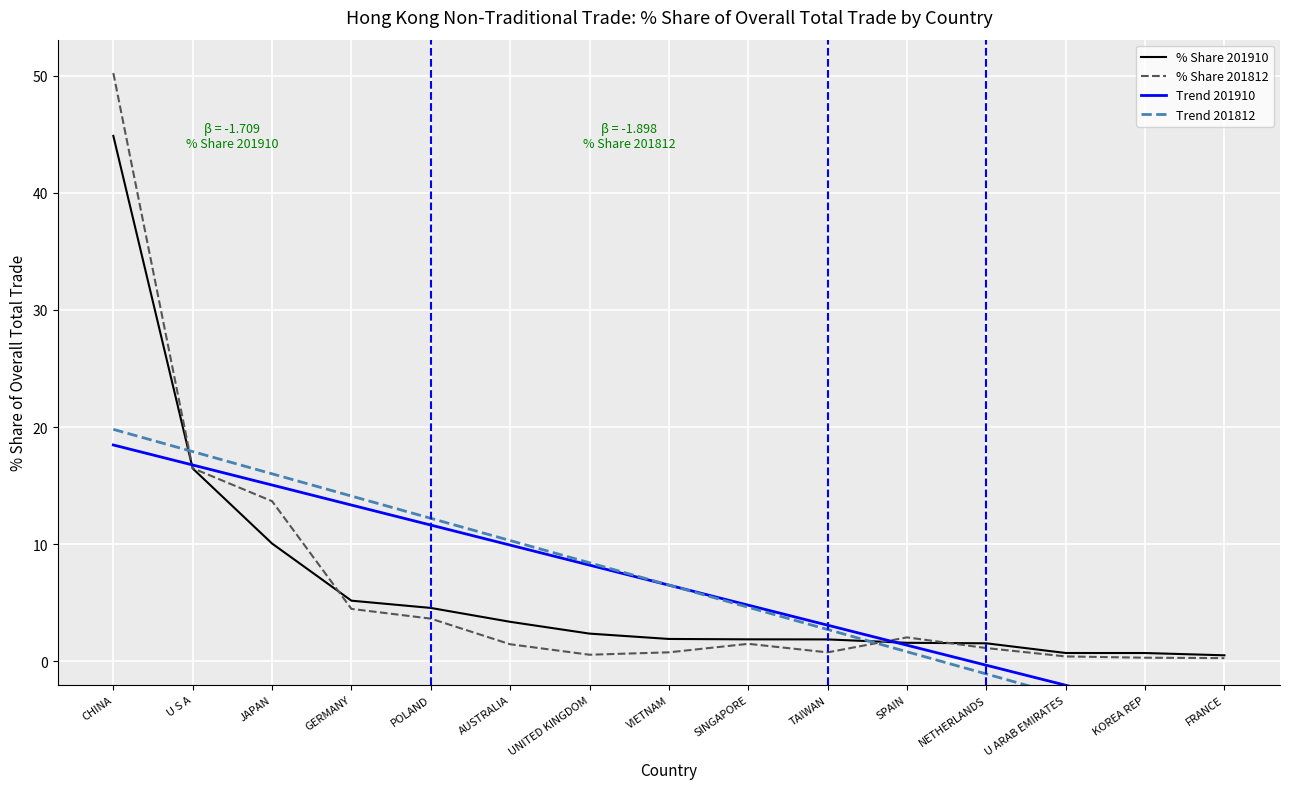

Reading right to left, extract all data points from this chart.

% Share 201910: 0.5	0.7	0.7	1.5	1.6	1.9	1.9	1.9	2.4	3.4	4.6	5.2	10.1	16.5	44.9
% Share 201812: 0.3	0.3	0.4	1.1	2.0	0.8	1.5	0.8	0.6	1.5	3.6	4.5	13.7	16.5	50.2
Trend 201910: -5.5	-3.7	-2.0	-0.3	1.4	3.1	4.8	6.5	8.2	9.9	11.6	13.3	15.1	16.8	18.5
Trend 201812: -6.8	-4.9	-3.0	-1.1	0.8	2.7	4.6	6.5	8.4	10.3	12.2	14.1	16.0	17.9	19.8